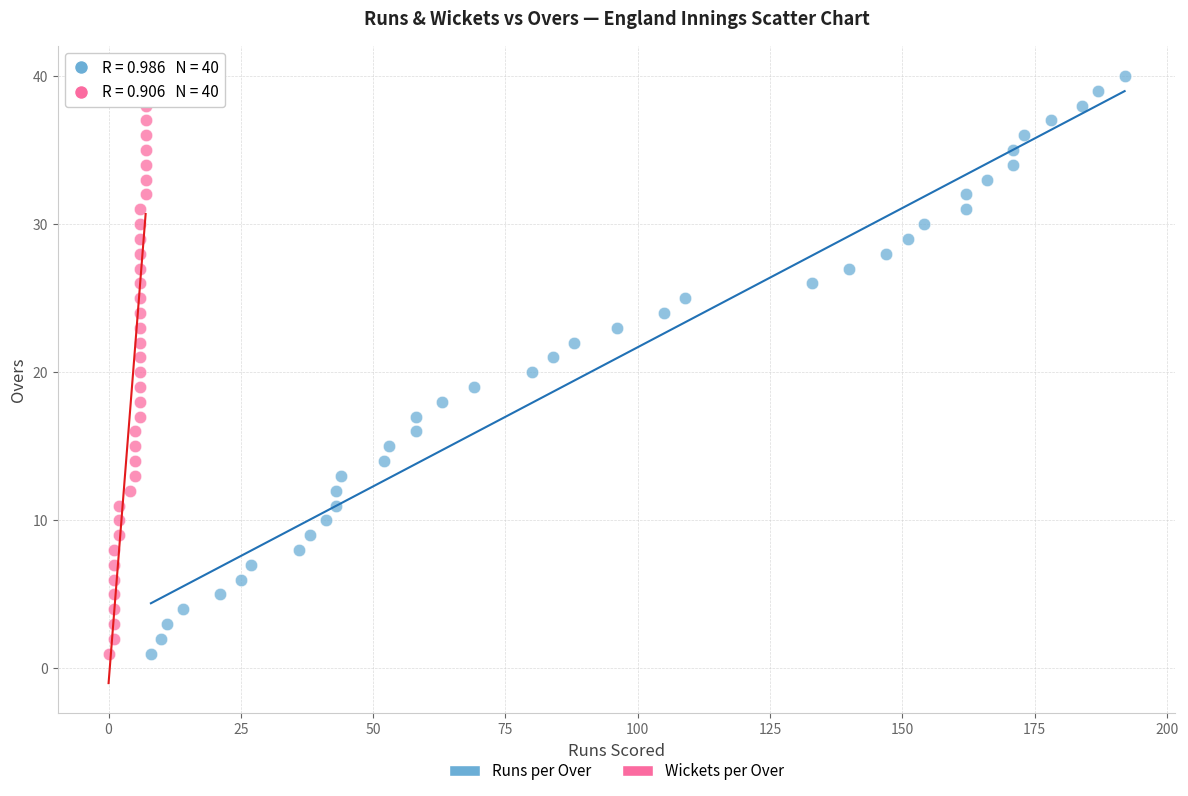

What are all the series names shown in the legend?

Runs per Over, Wickets per Over